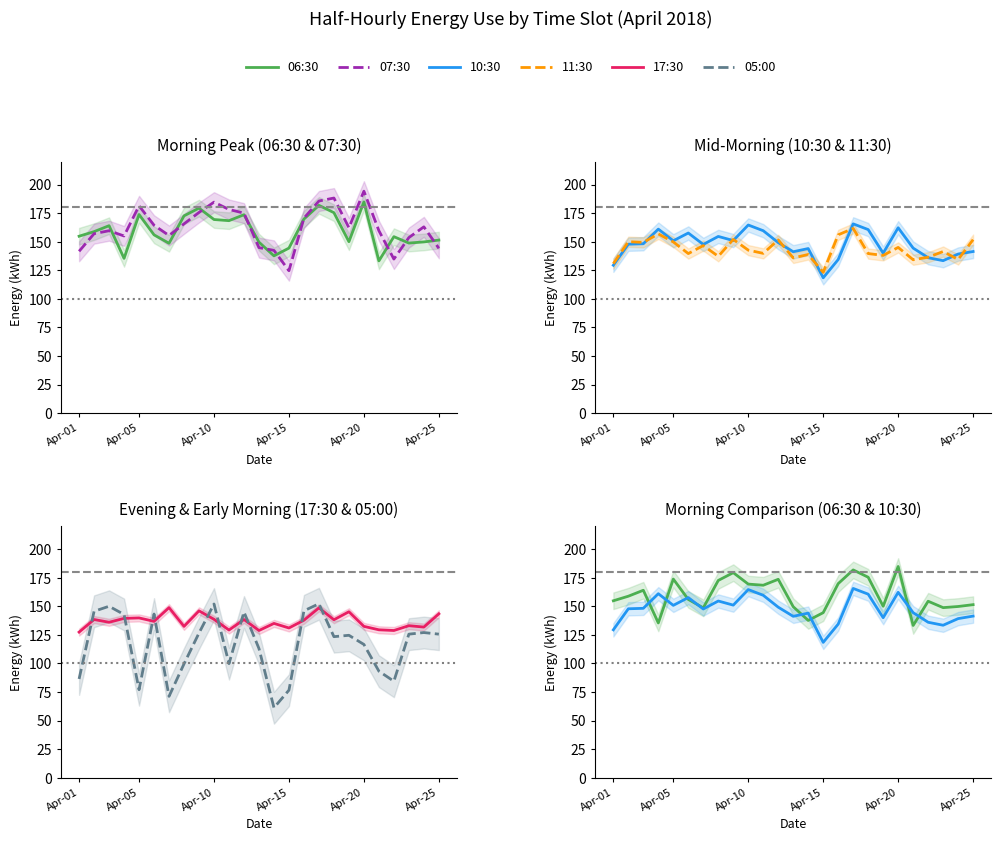

At how many categories does at least one series exceed 107?

25